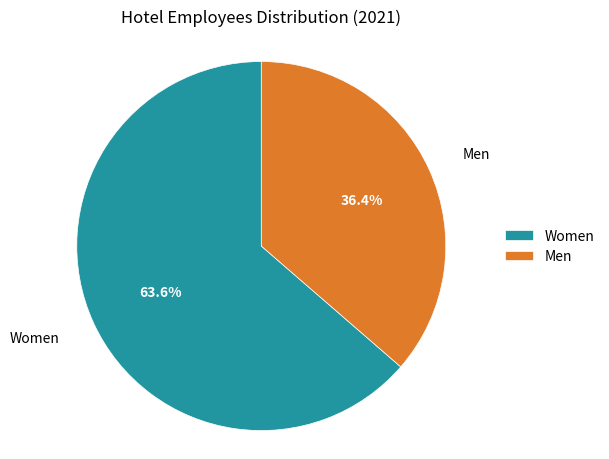

Which category has the biggest portion of the pie?

Women